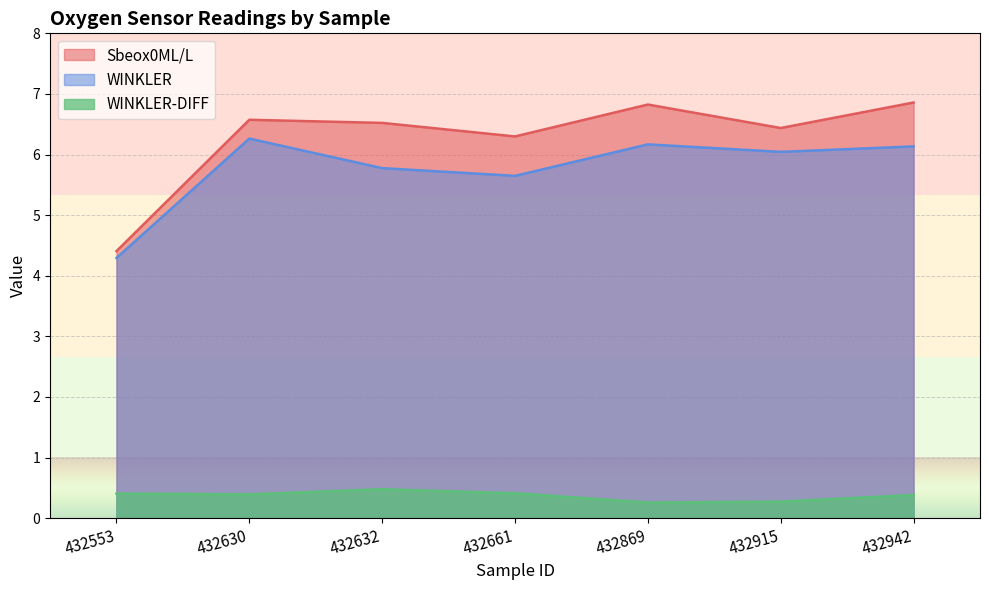

True or false: WINKLER and WINKLER-DIFF cross at least once.

False